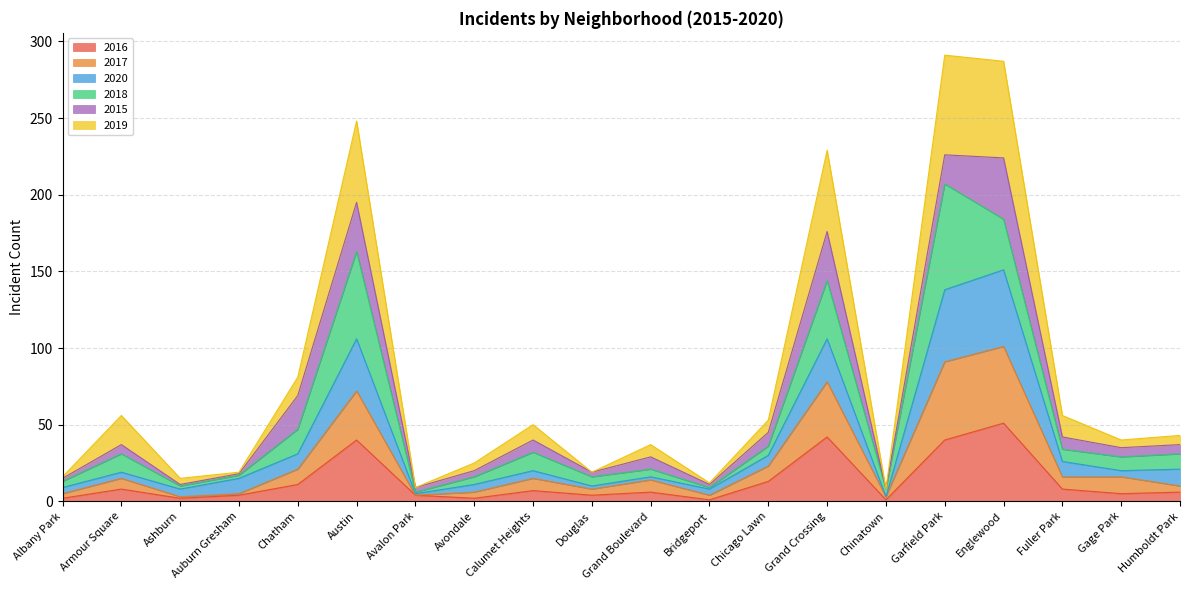

Which category has the highest value in the 2016 series?

Englewood